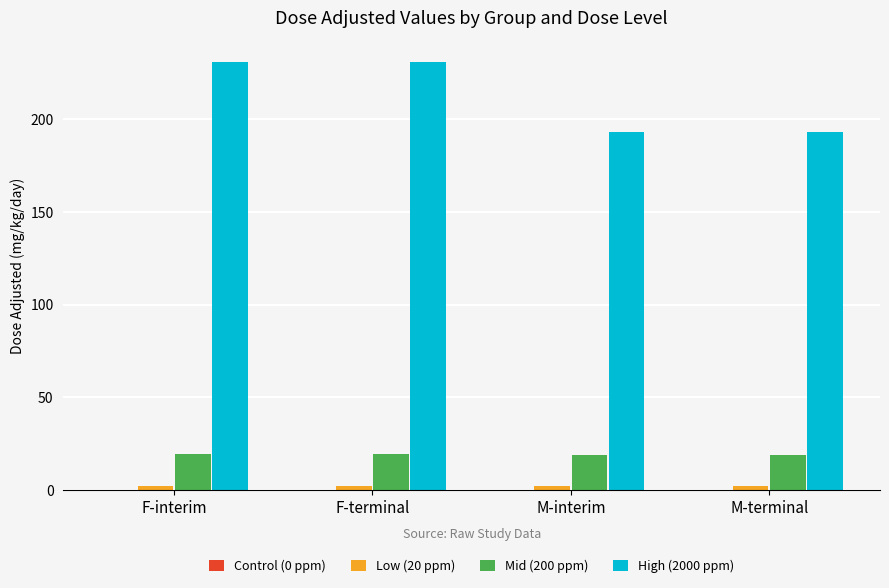

What position from the left is F-terminal?

2